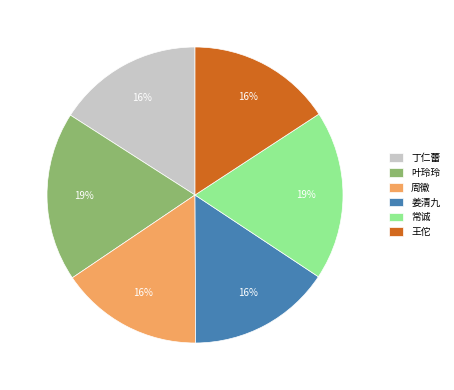

What percentage is the 常诚 slice, to the nearest percent?

19%